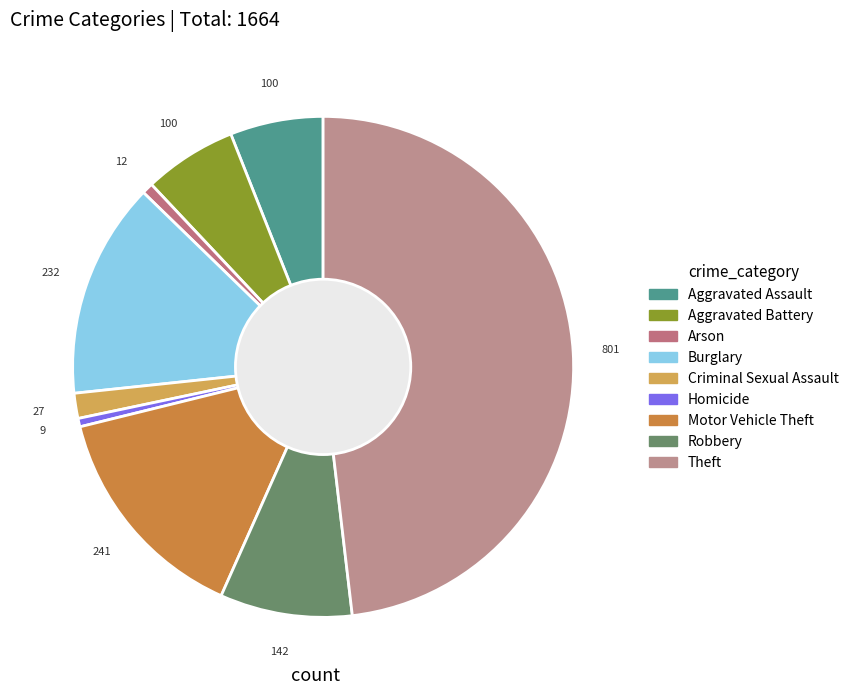

To the nearest percent, what is the difference between the Robbery and Motor Vehicle Theft slice percentages?

6%